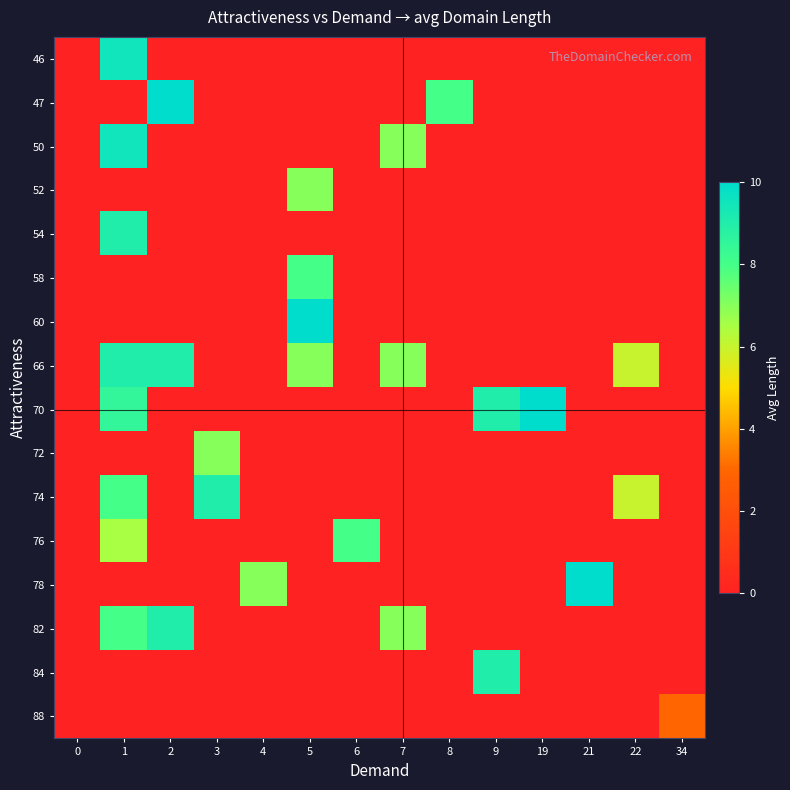

What is the difference between the highest and lowest values at 2?

10.0